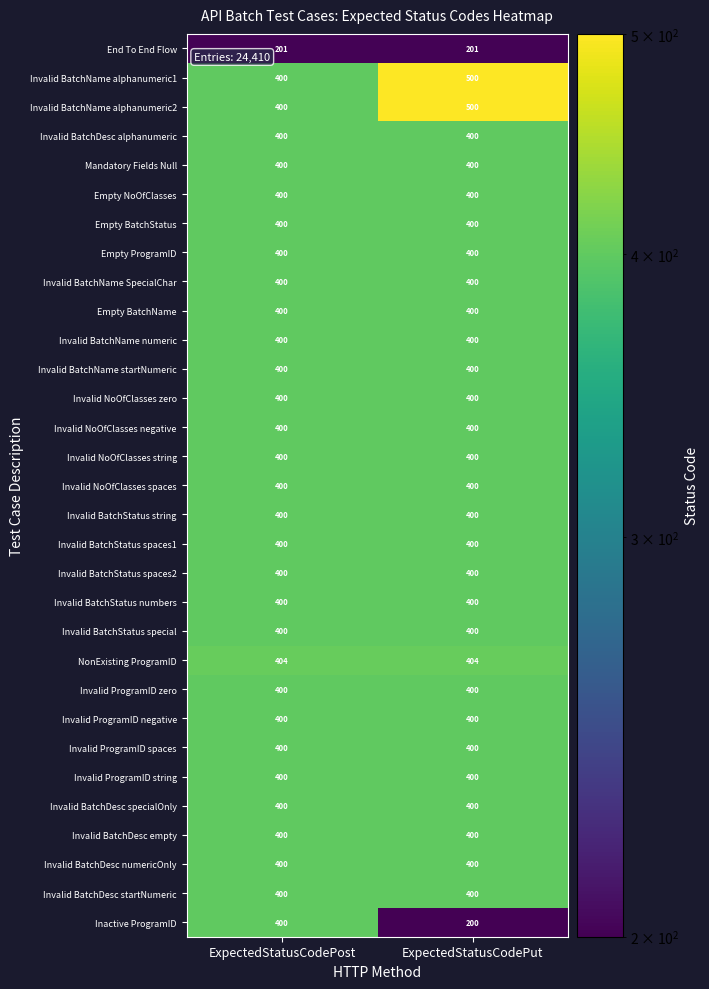

Between ExpectedStatusCodePost and ExpectedStatusCodePut, which series saw the biggest shift?

Inactive ProgramID